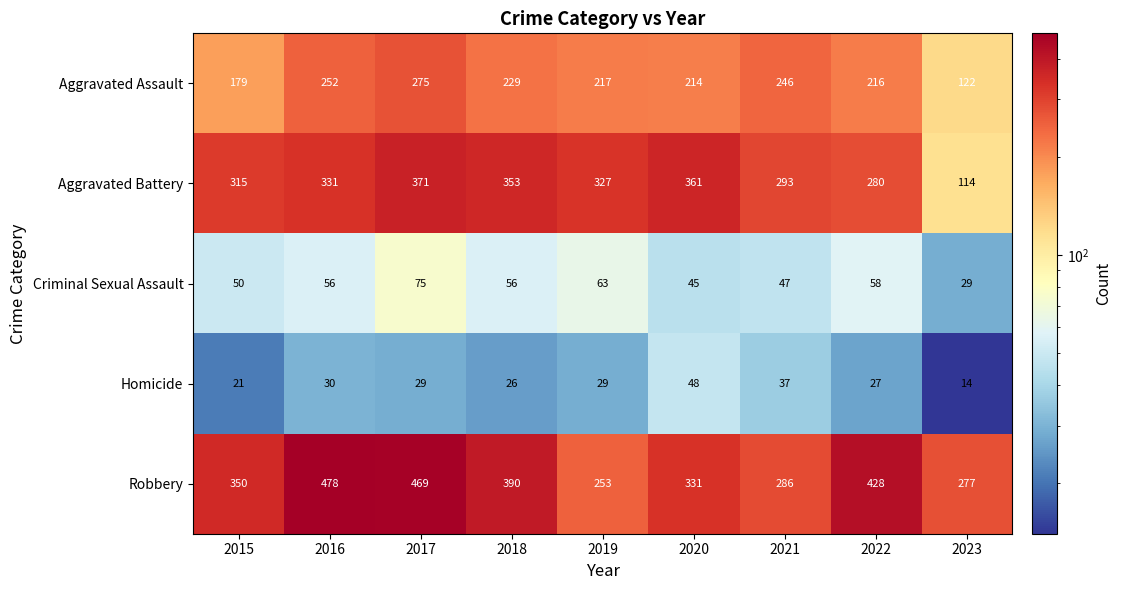

At which label does Aggravated Battery first exceed 327?

2016